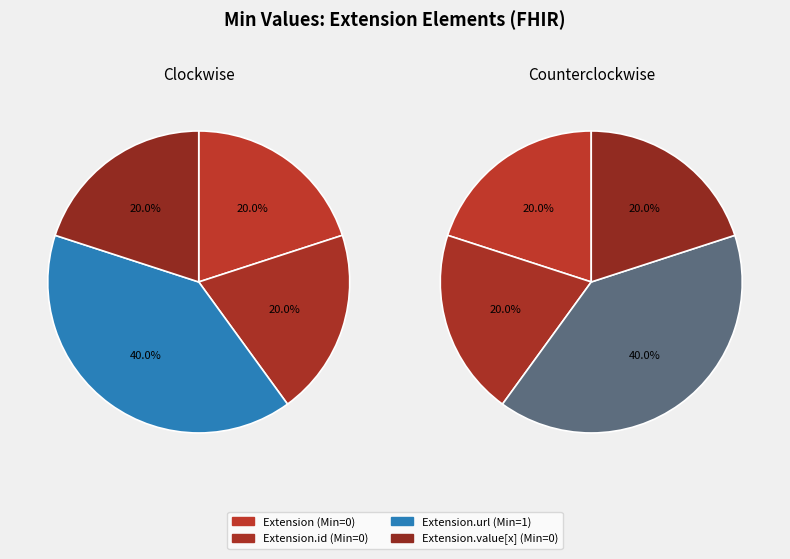

How many segments does this pie chart have?

4